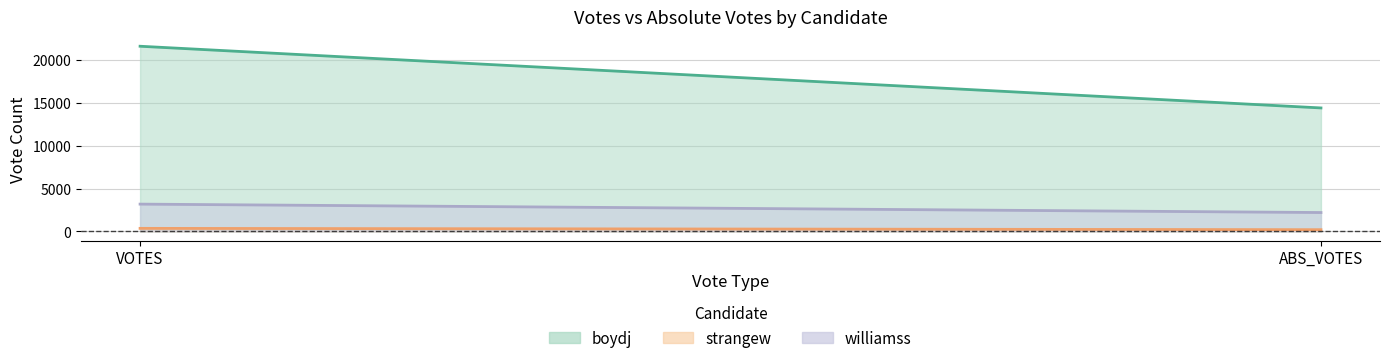

What is the sum of all strangew values?

541